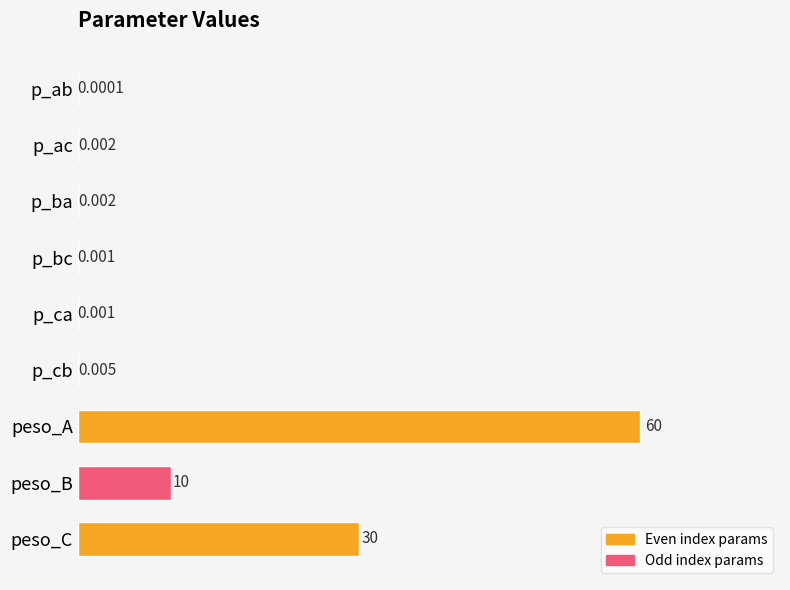

Which has a higher value, p_cb or peso_A?

peso_A